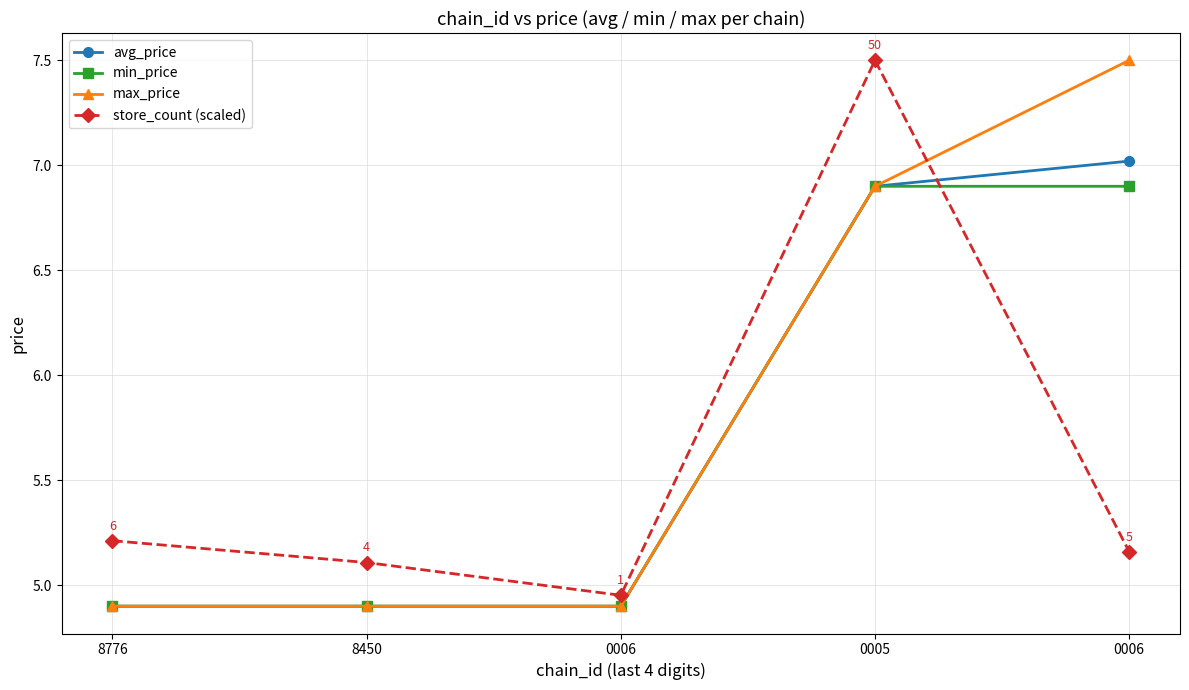

What are all the series names shown in the legend?

avg_price, min_price, max_price, store_count (scaled)